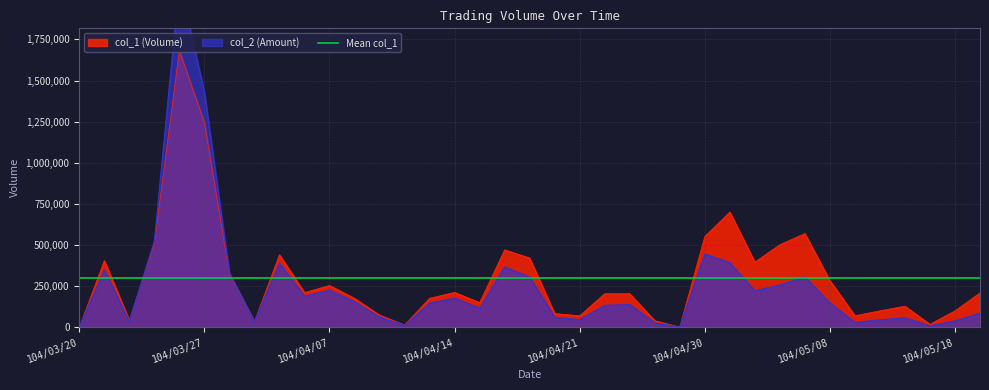

How many interior local peaks does the col_1 series have?

9